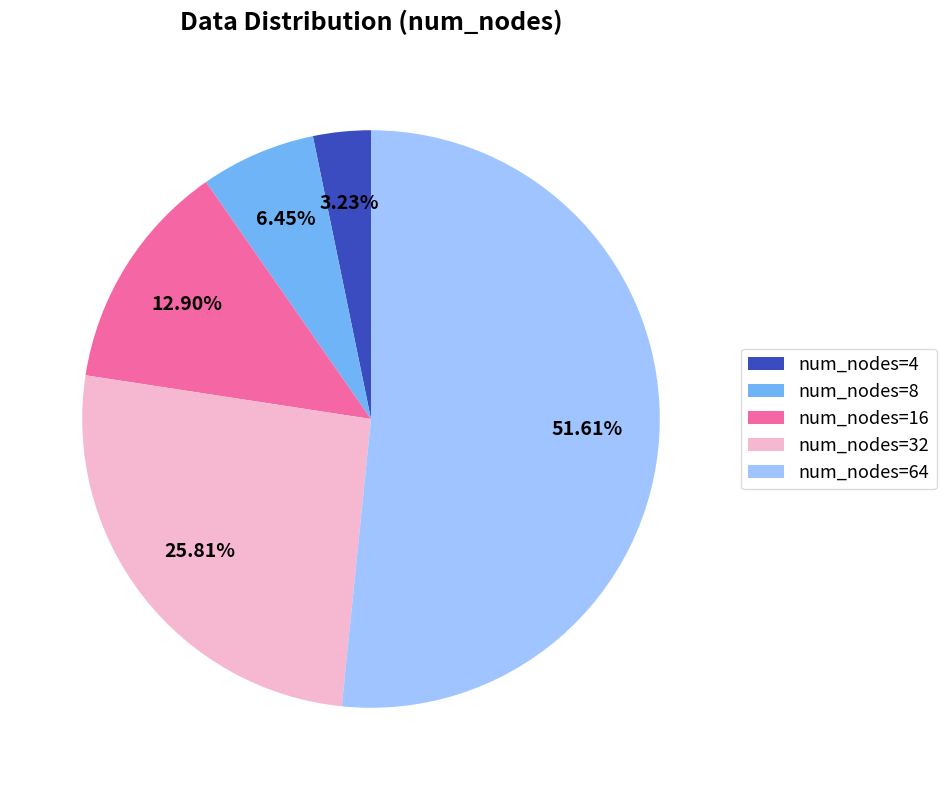

Which slice is the smallest?

num_nodes=4